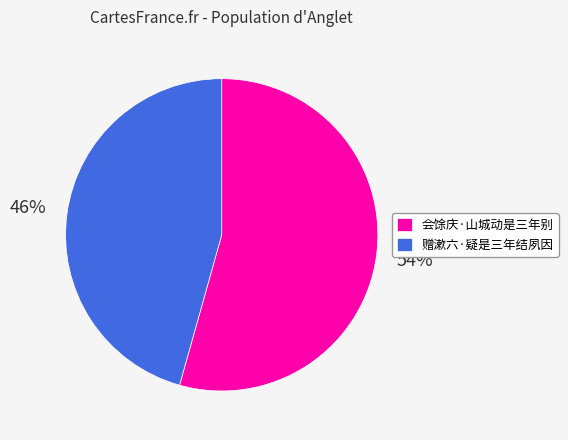

Does any single category account for the majority?

Yes